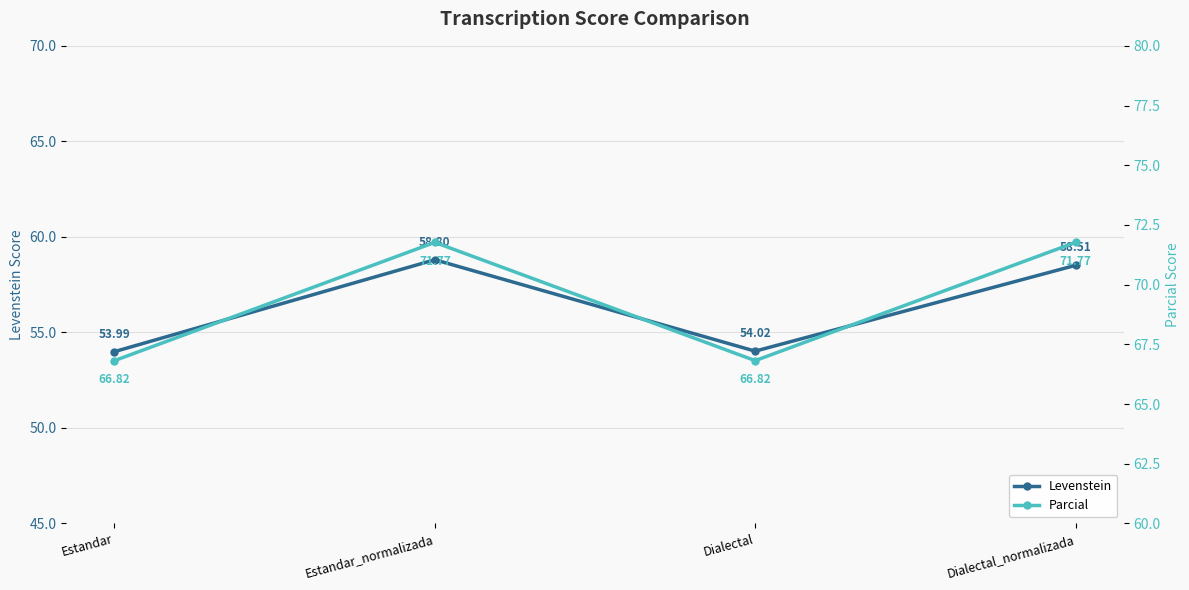

What is the value of the Levenstein point at the 4th from the left?

58.5